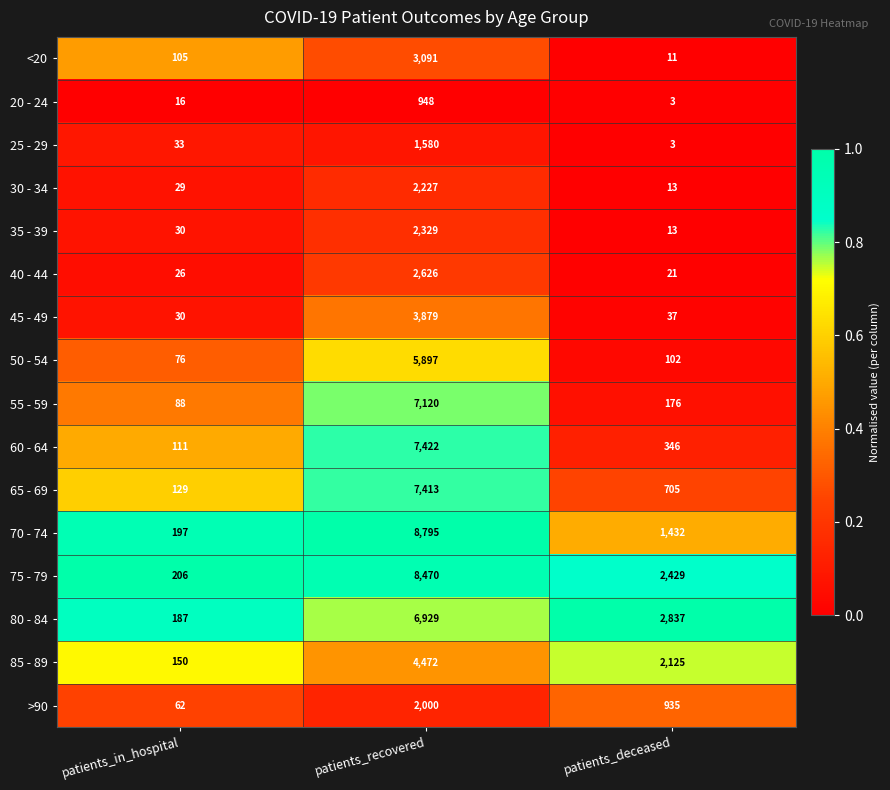

Is the value of 30 - 34 at patients_recovered greater than the value of 80 - 84 at patients_recovered?

No